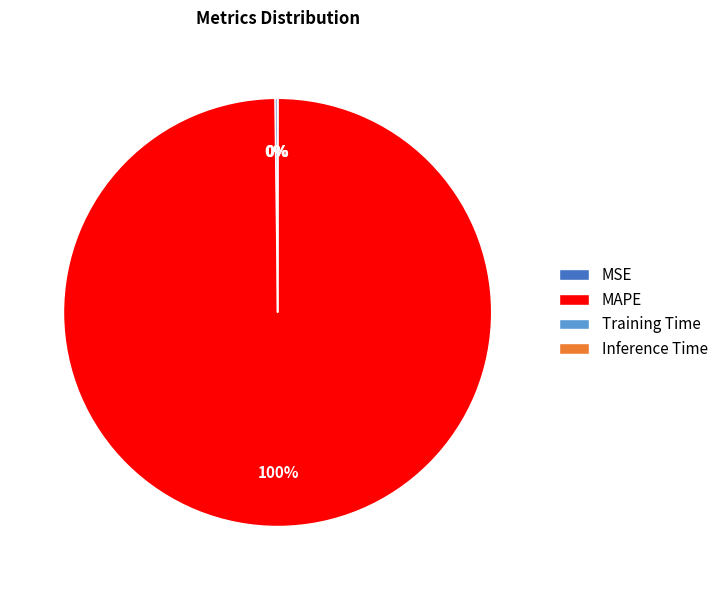

Is there a majority slice in this chart?

Yes